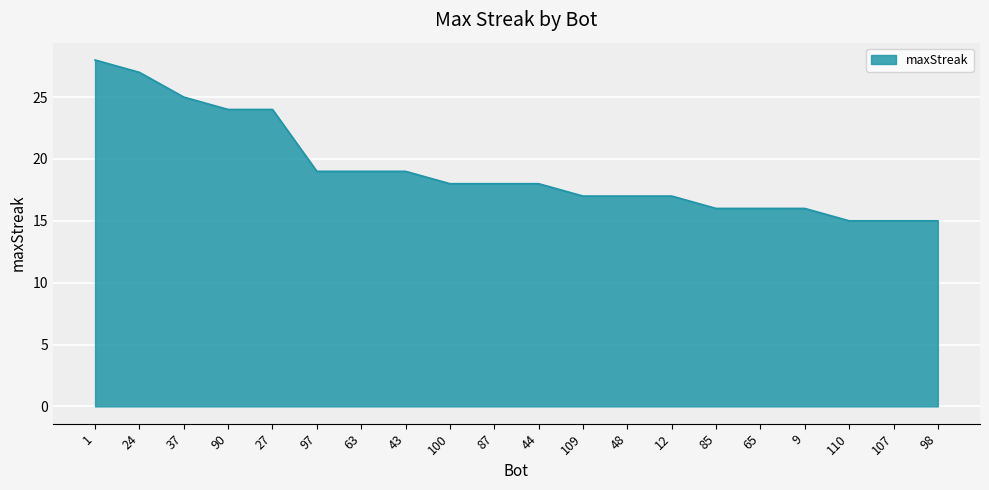

At which category does the chart reach its peak across all series?

1